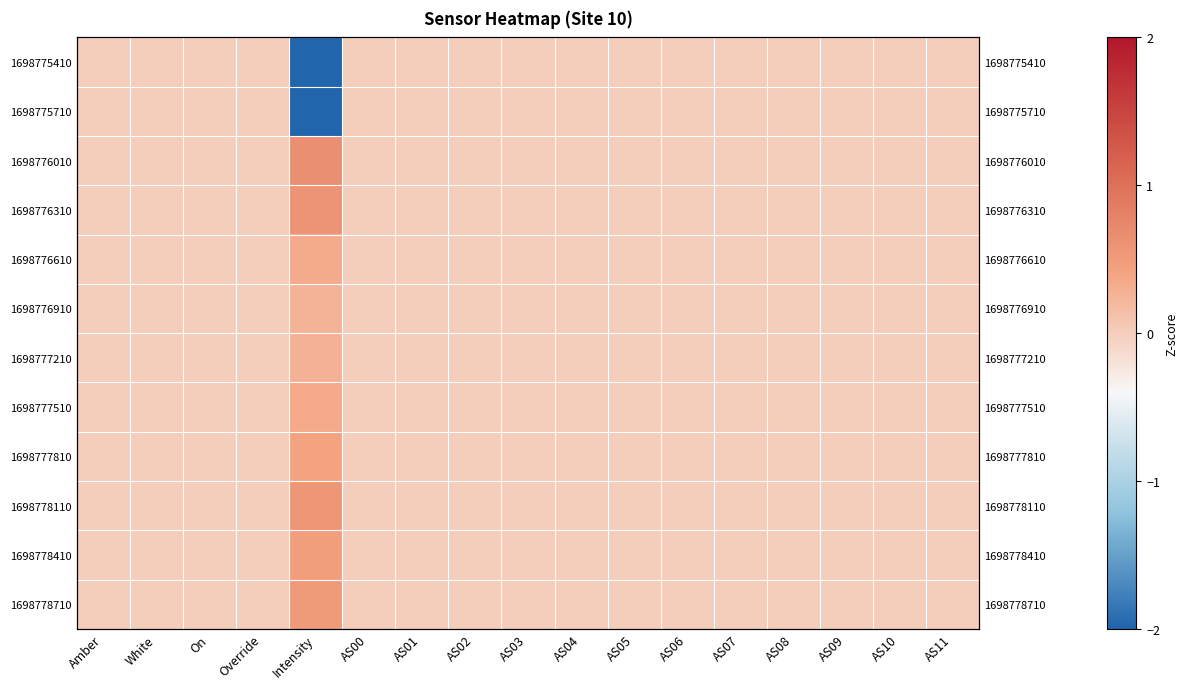

The 1698778710 series shows 0.4 at AS01. True or false?

False